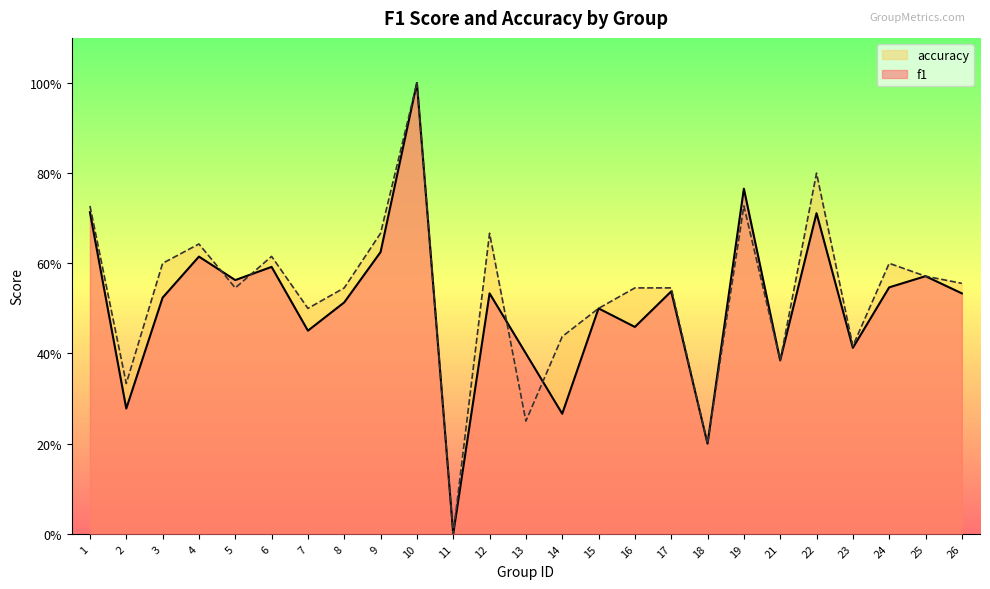

Where is the first local minimum for f1?

2